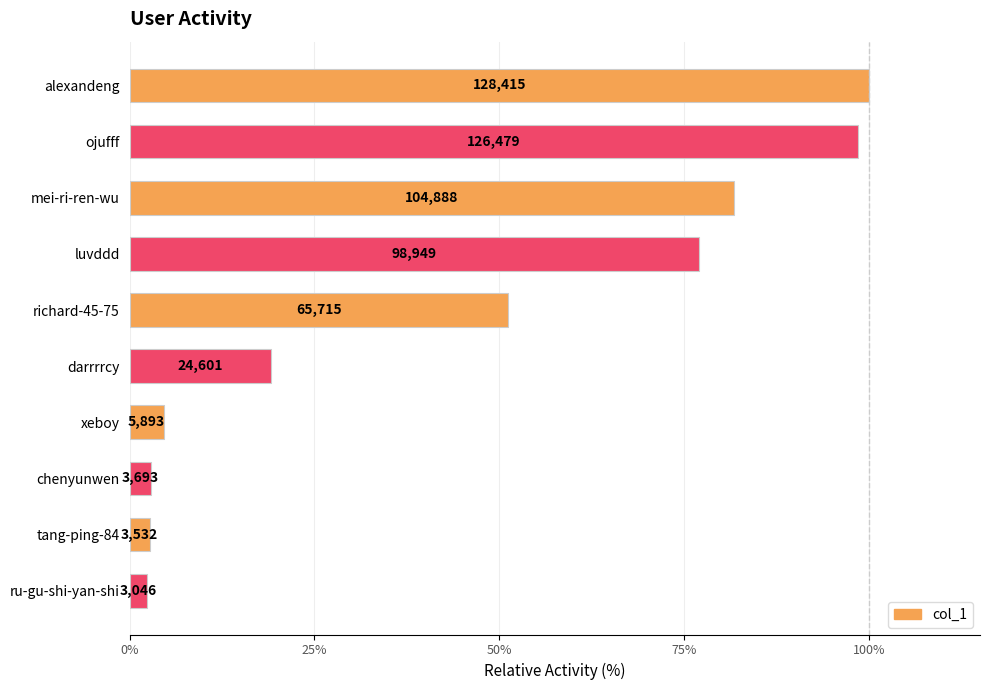

Are the bars horizontal?

Yes